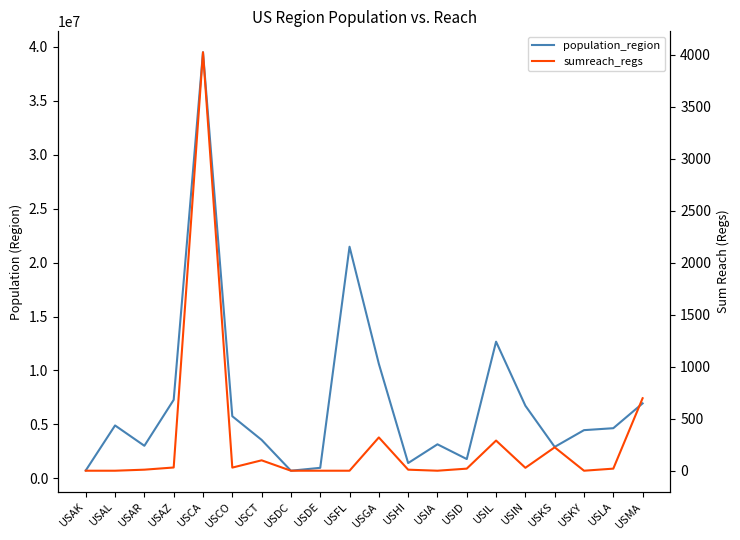

What is the total value across all series at USID?

1787085